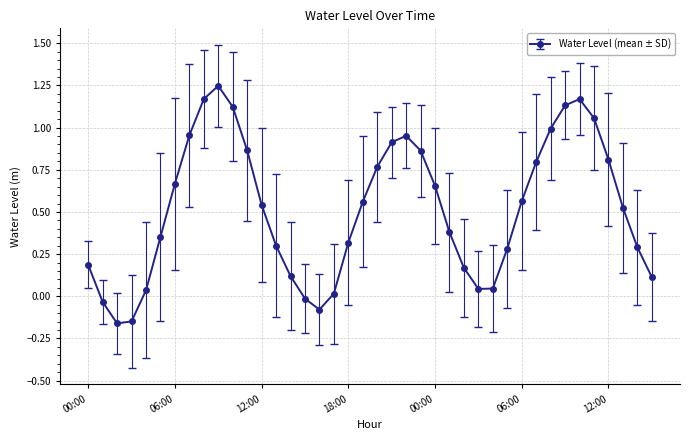

What is the difference between the maximum and minimum values?

1.4